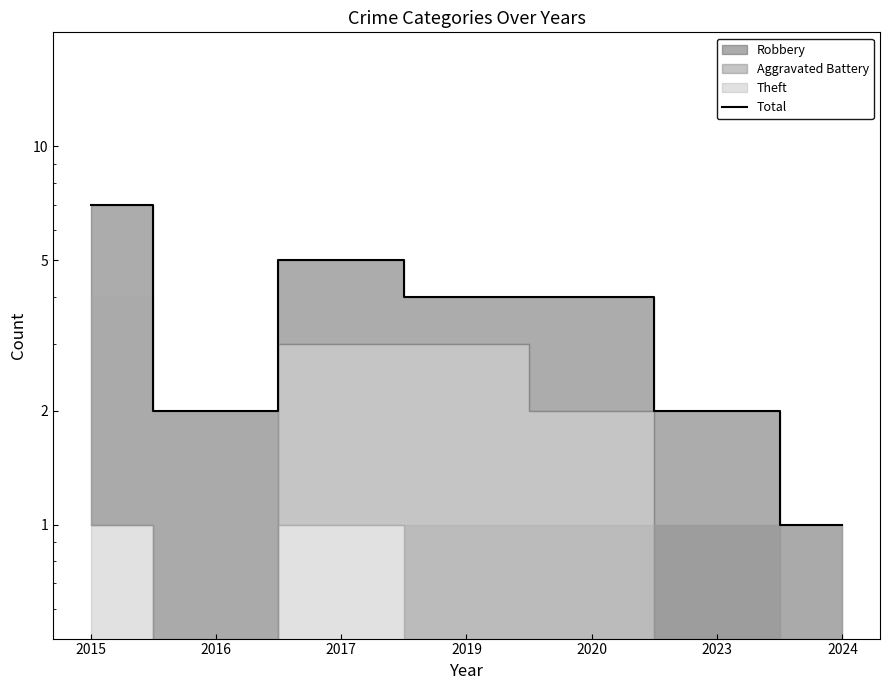

How many data points are less than 4?

3